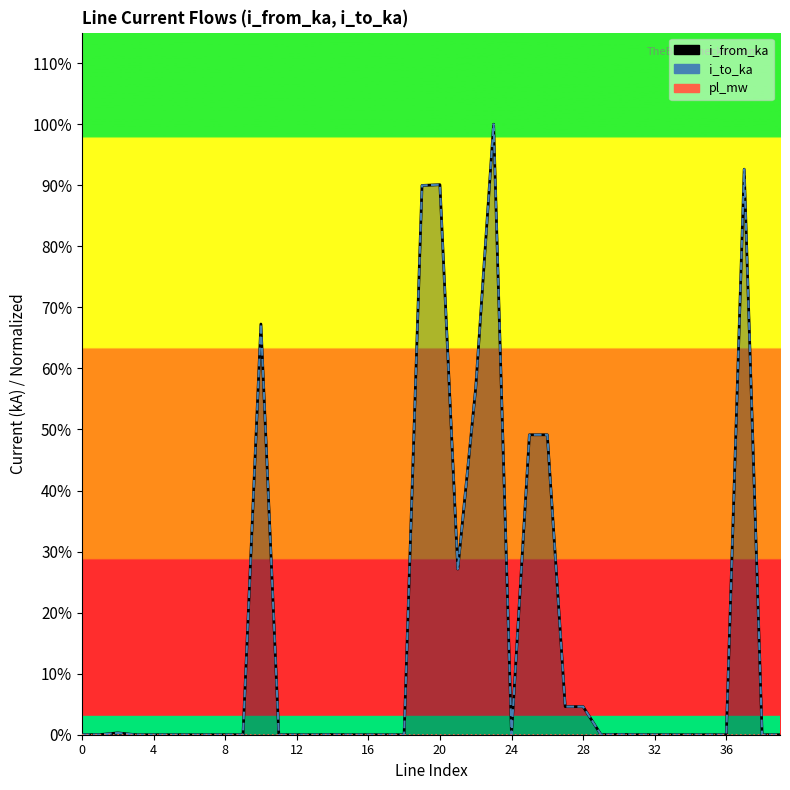

Which has a higher value, 32 or 38?

32